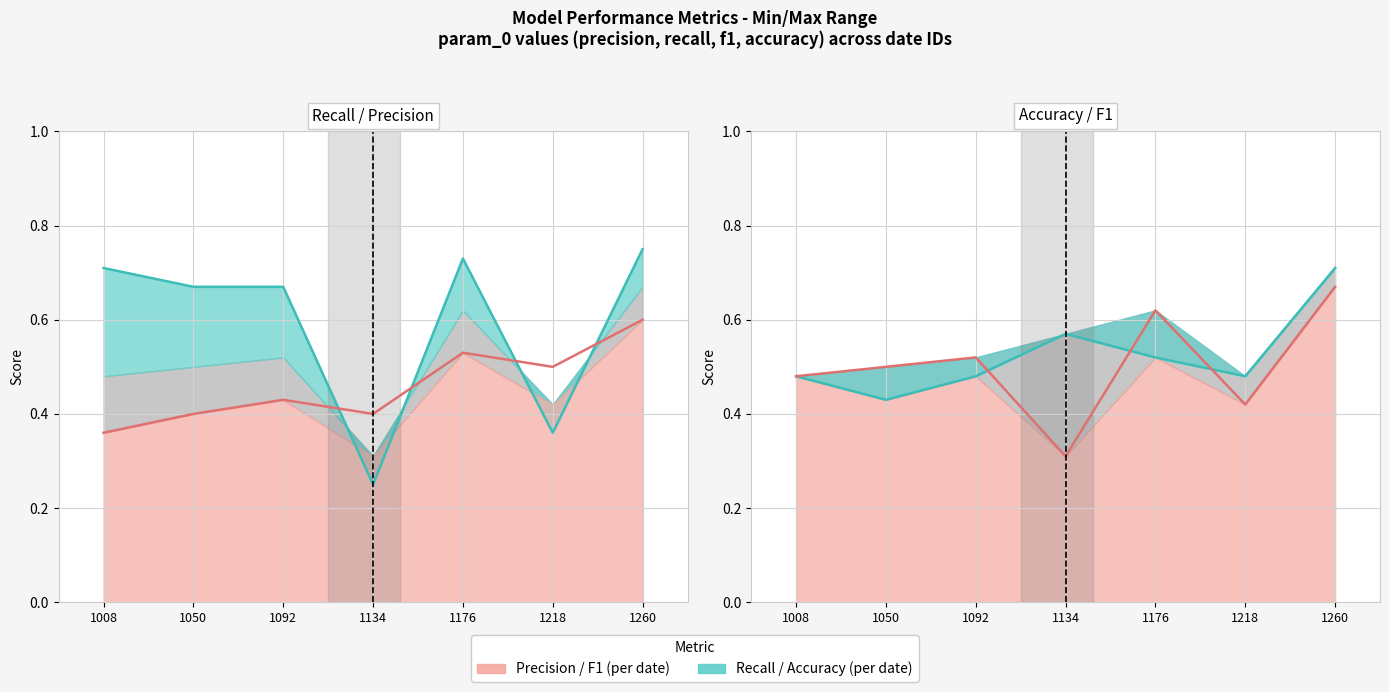

How many lines are shown in the chart?

4